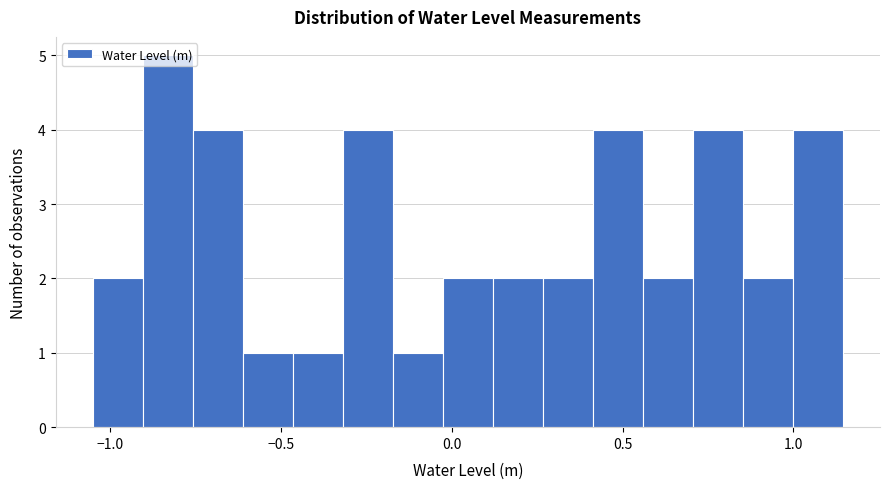

Read against the x-axis, roughly where is the centre of the tallest bar?

-0.85